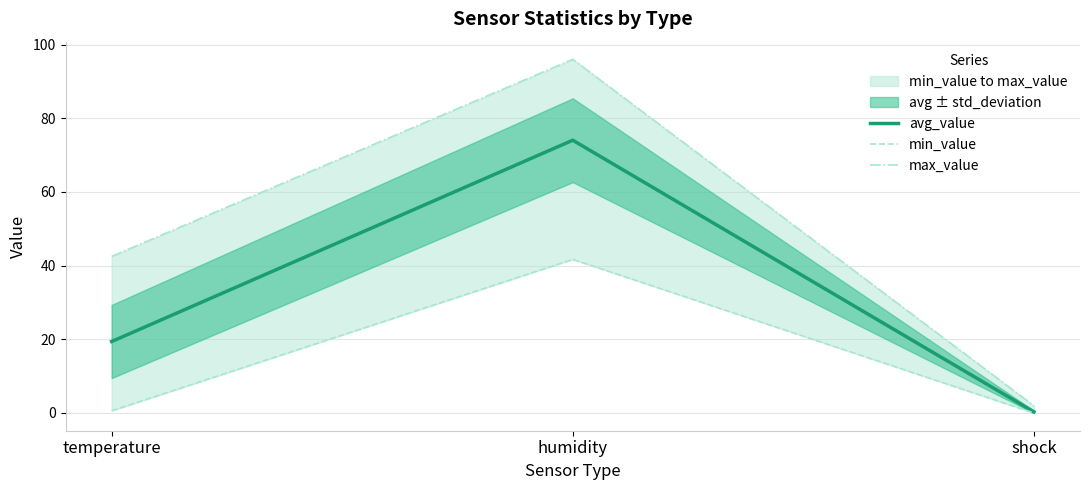

Which series changed the most between humidity and shock?

max_value